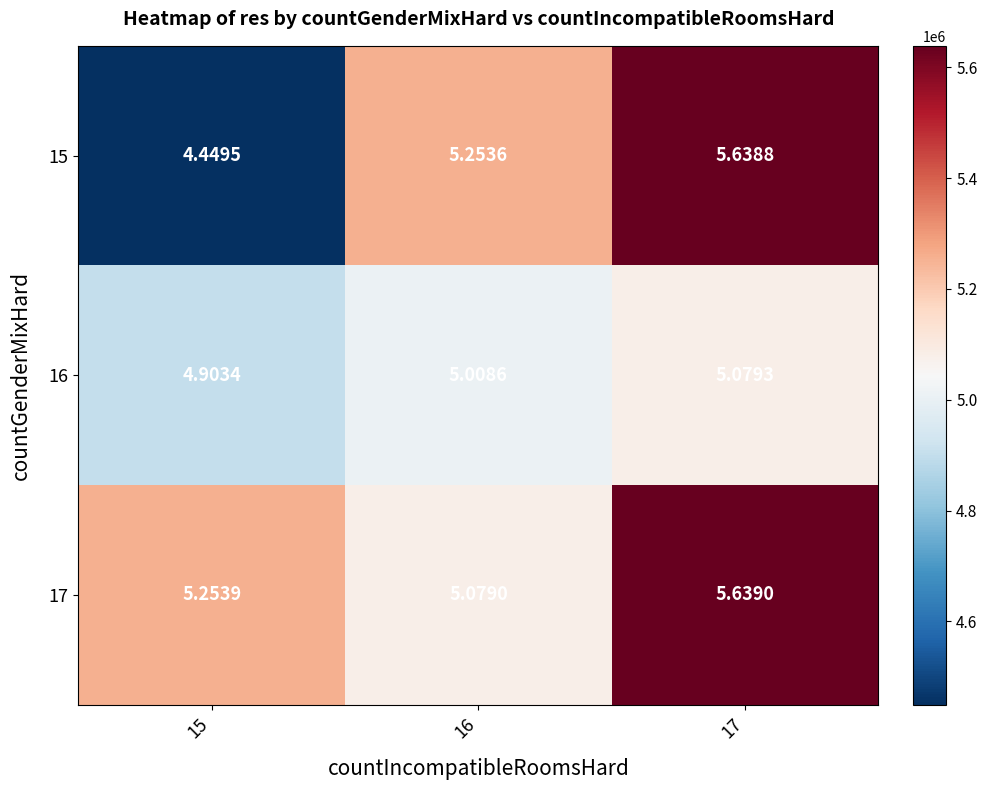

Is the value of 16 at 17 greater than the value of 15 at 16?

No